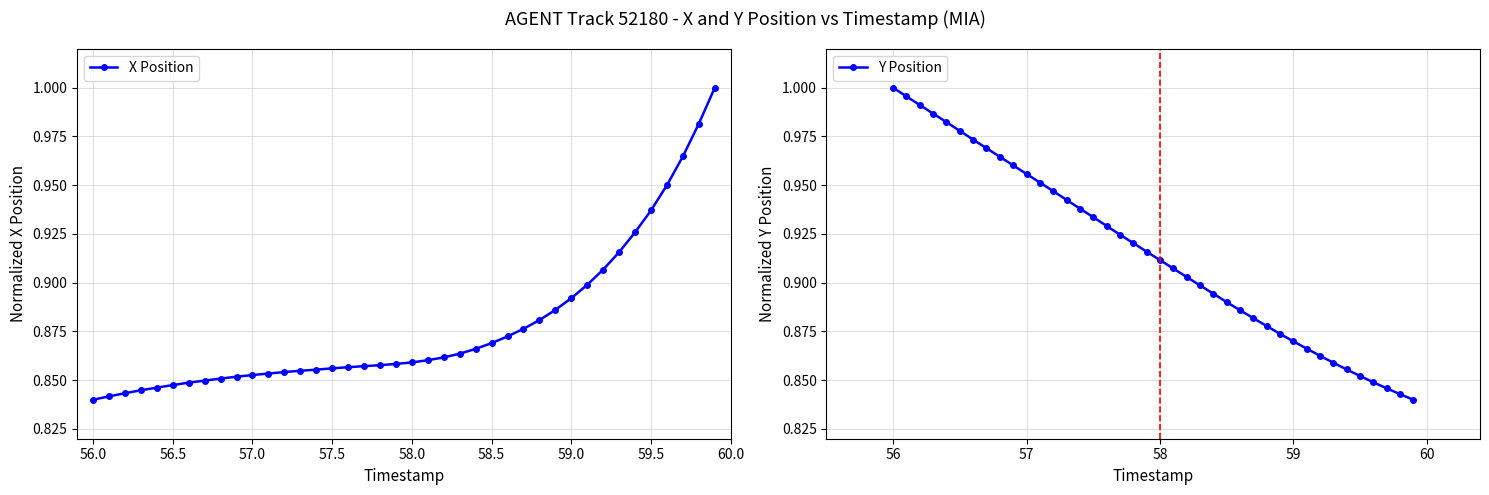

Reading left to right, what are all the values shown in this chart?

X Position: 0.8	0.8	0.8	0.8	0.8	0.8	0.8	0.8	0.9	0.9	0.9	0.9	0.9	0.9	0.9	0.9	0.9	0.9	0.9	0.9	0.9	0.9	0.9	0.9	0.9	0.9	0.9	0.9	0.9	0.9	0.9	0.9	0.9	0.9	0.9	0.9	1.0	1.0	1.0	1.0
Y Position: 1.0	1.0	1.0	1.0	1.0	1.0	1.0	1.0	1.0	1.0	1.0	1.0	0.9	0.9	0.9	0.9	0.9	0.9	0.9	0.9	0.9	0.9	0.9	0.9	0.9	0.9	0.9	0.9	0.9	0.9	0.9	0.9	0.9	0.9	0.9	0.9	0.8	0.8	0.8	0.8